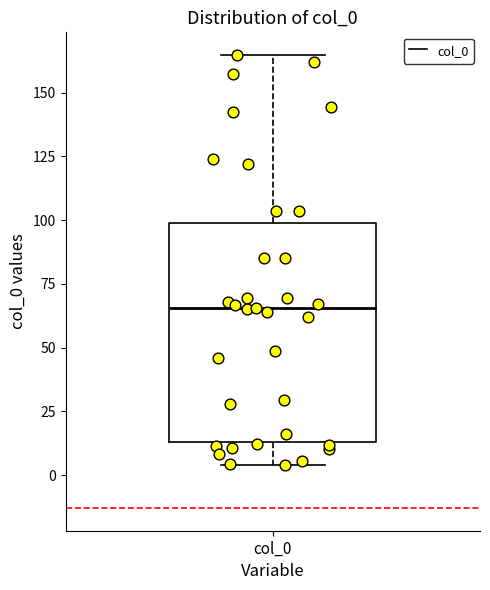

Transcribe this box plot: give where the median line is, the range the box spans, and where the two whiskers end, as read against the y-axis. The values are not printed on the chart, so give them approximately, as read against the axis.

median 65, box 15 to 100, whiskers 5 to 165